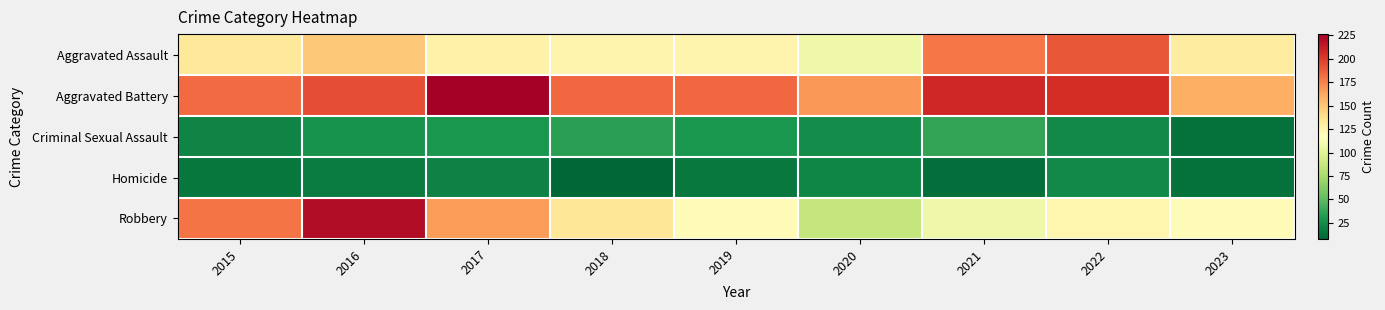

Reading left to right, what are all the values shown in this chart?

Aggravated Assault: 2015=132	2016=149	2017=126	2018=124	2019=124	2020=108	2021=179	2022=190	2023=129
Aggravated Battery: 2015=183	2016=193	2017=226	2018=184	2019=184	2020=168	2021=208	2022=205	2023=159
Criminal Sexual Assault: 2015=21	2016=28	2017=30	2018=35	2019=30	2020=25	2021=37	2022=24	2023=13
Homicide: 2015=15	2016=18	2017=20	2018=8	2019=16	2020=22	2021=12	2022=24	2023=13
Robbery: 2015=180	2016=220	2017=166	2018=134	2019=120	2020=87	2021=108	2022=123	2023=119